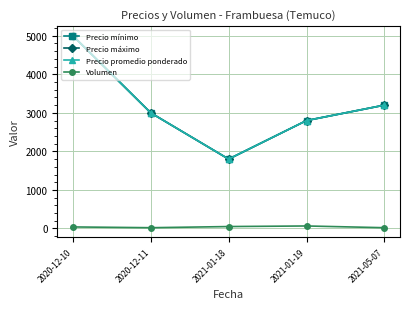

Is this an area chart (filled region under the line)?

No